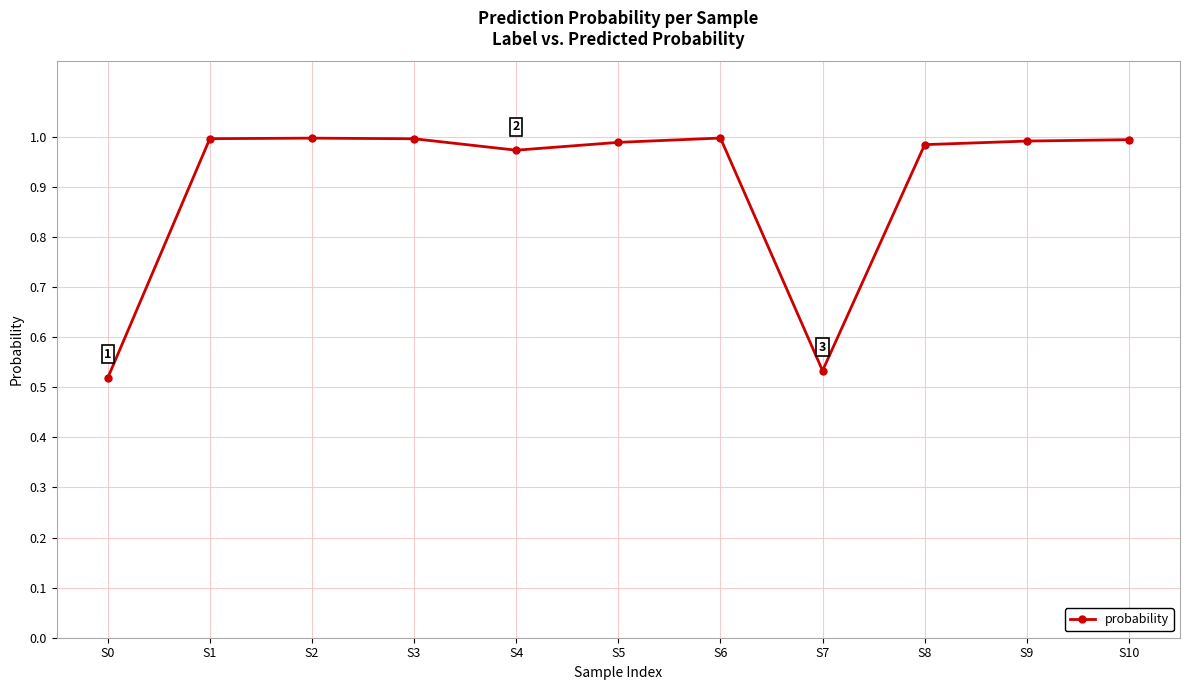

Between S6 and S0, which is larger?

S6